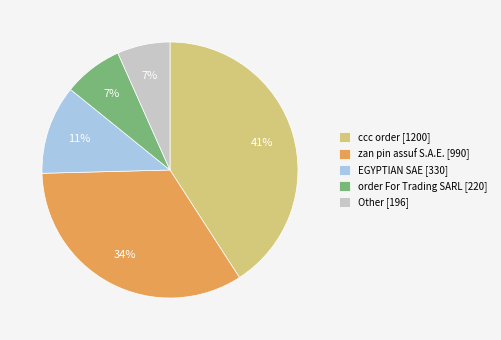

Is ccc order the majority of the pie?

No